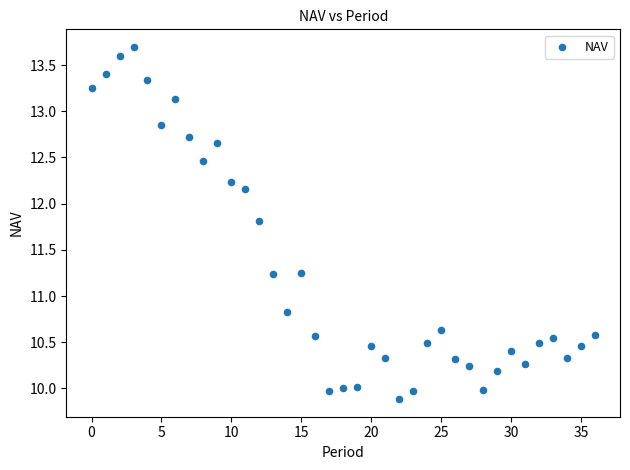

What Y value in the scatter plot is closest to 11?

10.8